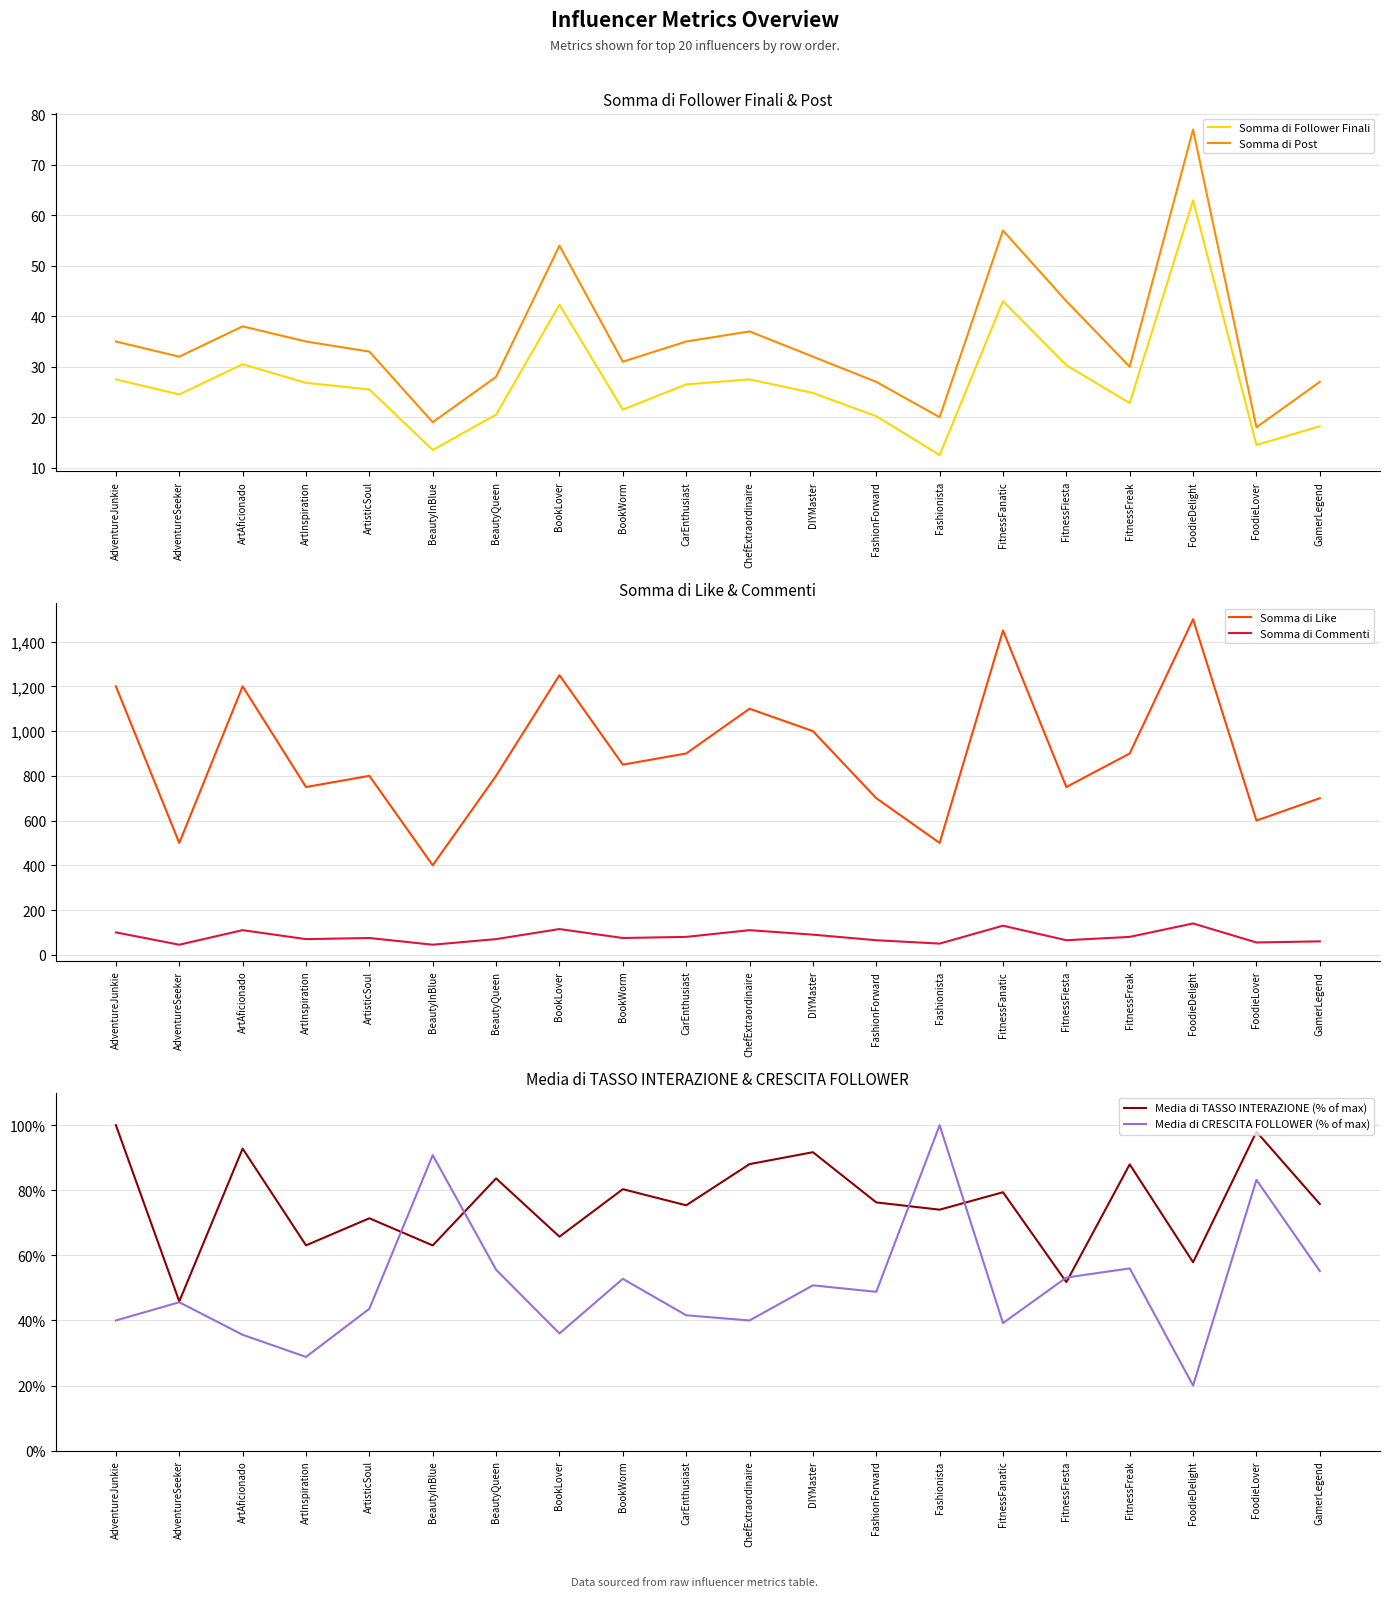

Which series ends up on top after the final intersection of Media di TASSO INTERAZIONE (% of max) and Somma di Post?

Media di TASSO INTERAZIONE (% of max)